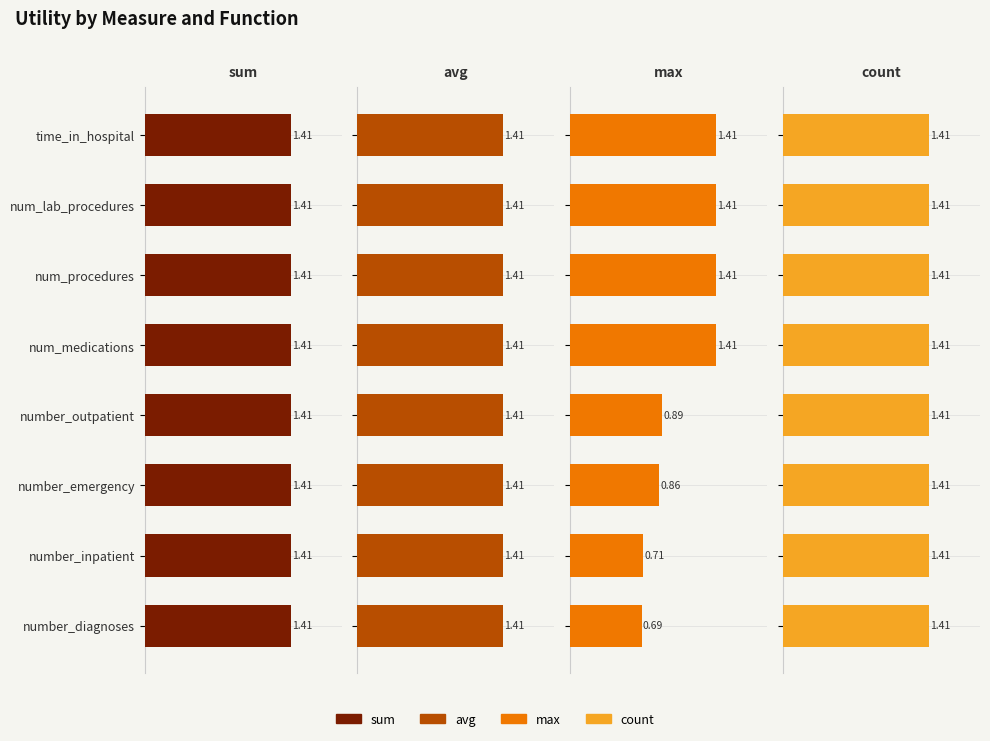

Is it true that count equals 0.8 at 0.5?

False